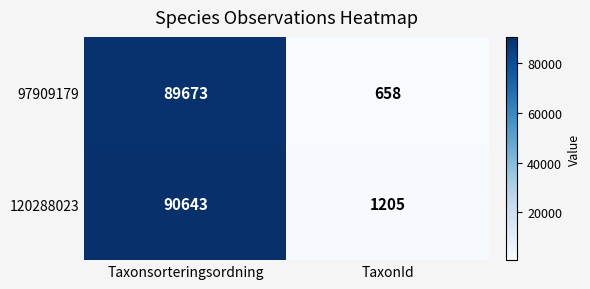

Count the number of data series in this chart.

2